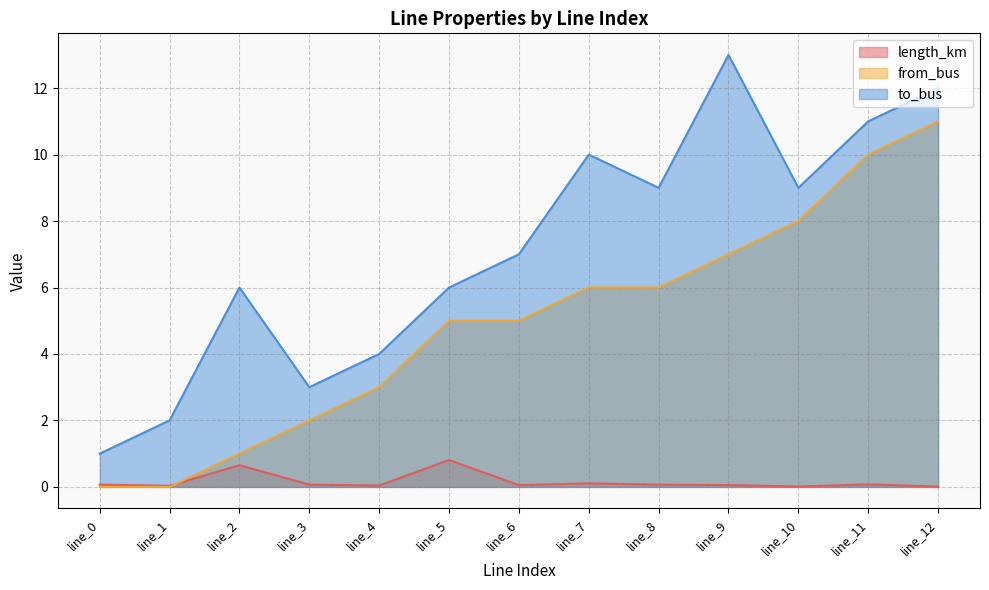

The value of from_bus at line_5 is 7.1. True or false?

False